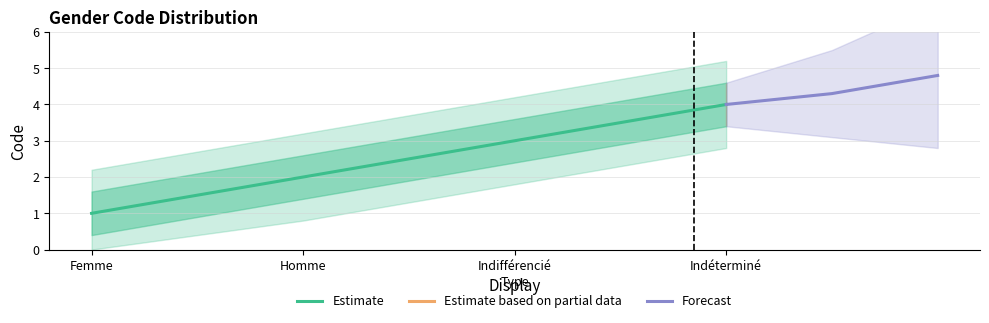

Is it true that the value at Indéterminé is 2?

False